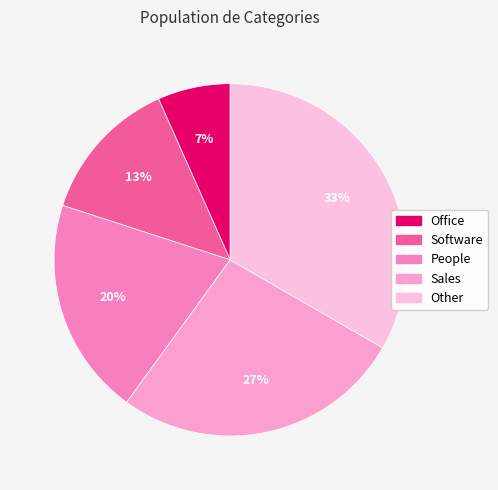

Approximately how many times larger is the value at Office compared to People?

0.3